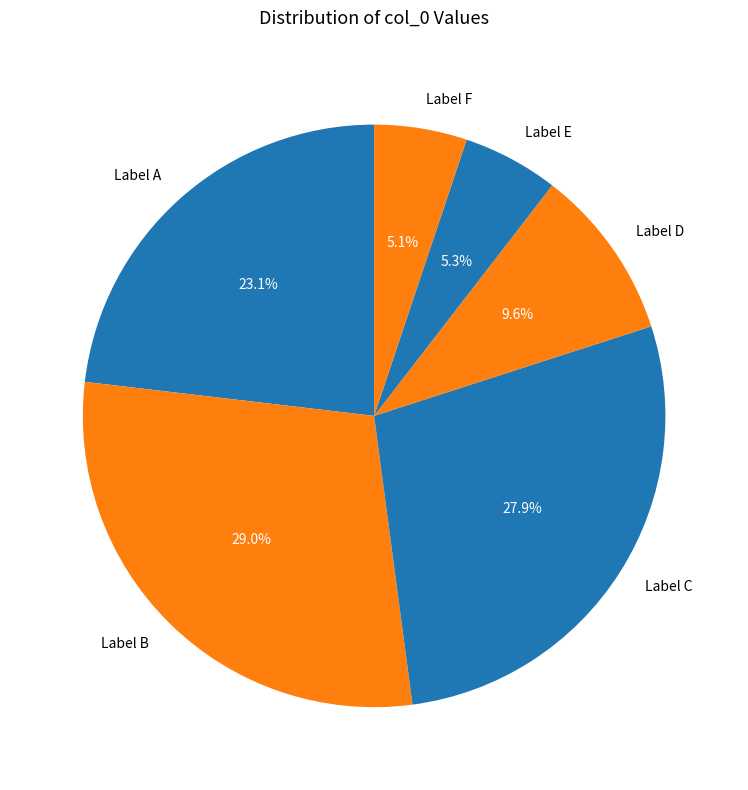

Which has a higher value, Label B or Label D?

Label B